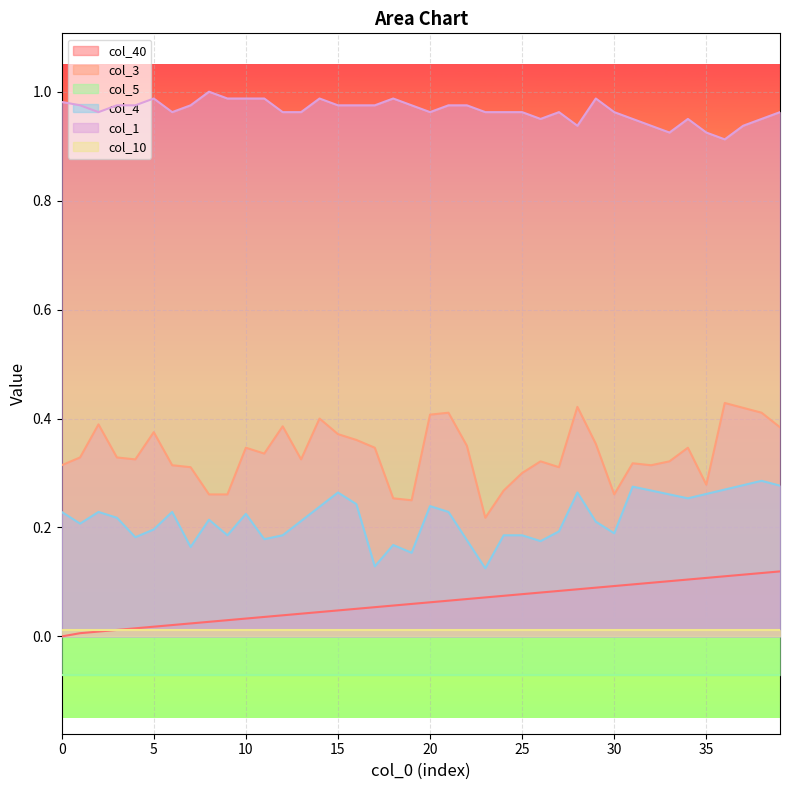

How many interior local valleys does the col_1 series have?

7